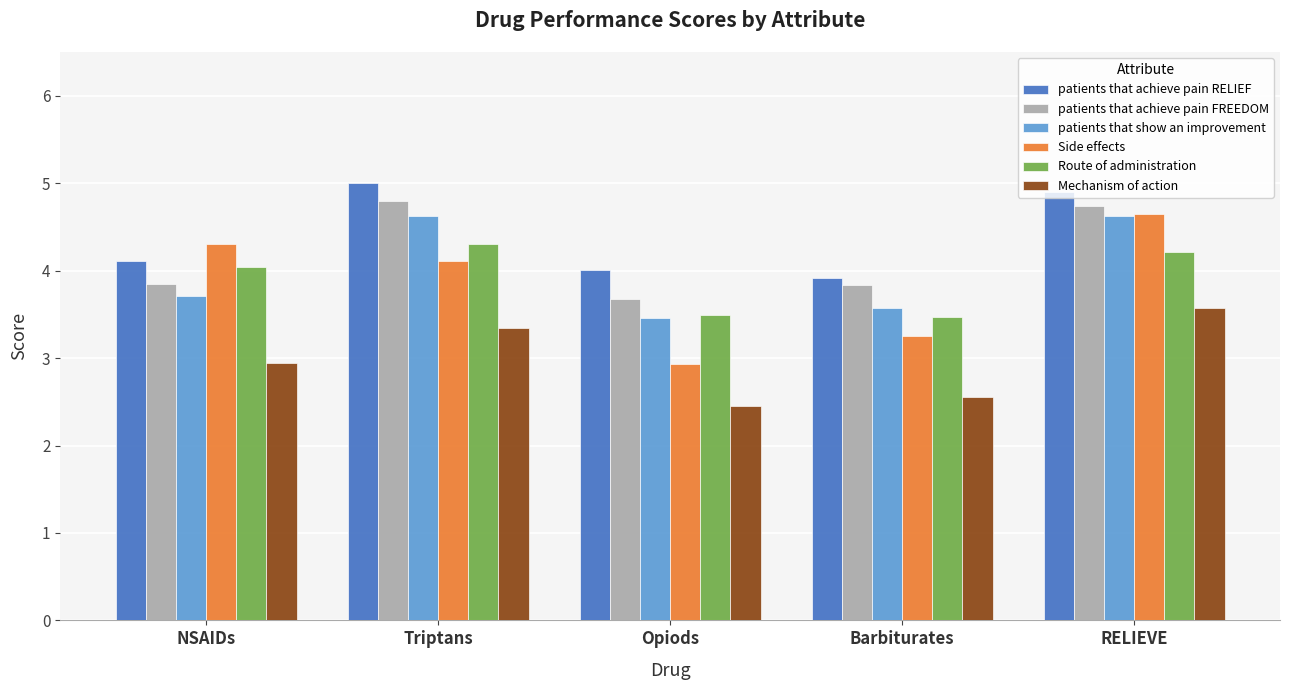

Is the value of patients that achieve pain FREEDOM at RELIEVE greater than the value of patients that show an improvement at Barbiturates?

Yes